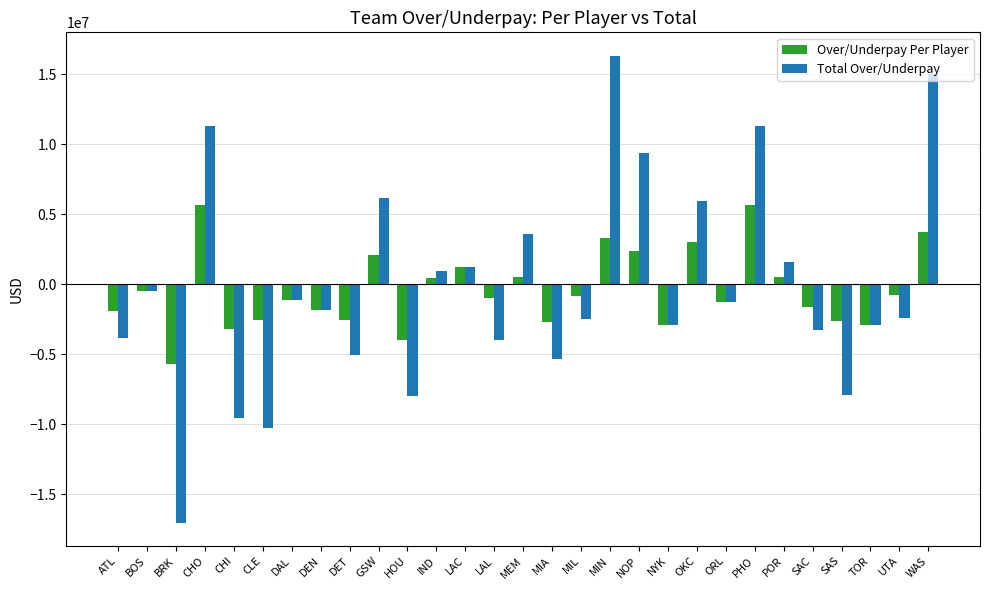

Is it true that Total Over/Underpay equals -2441707.3 at UTA?

True